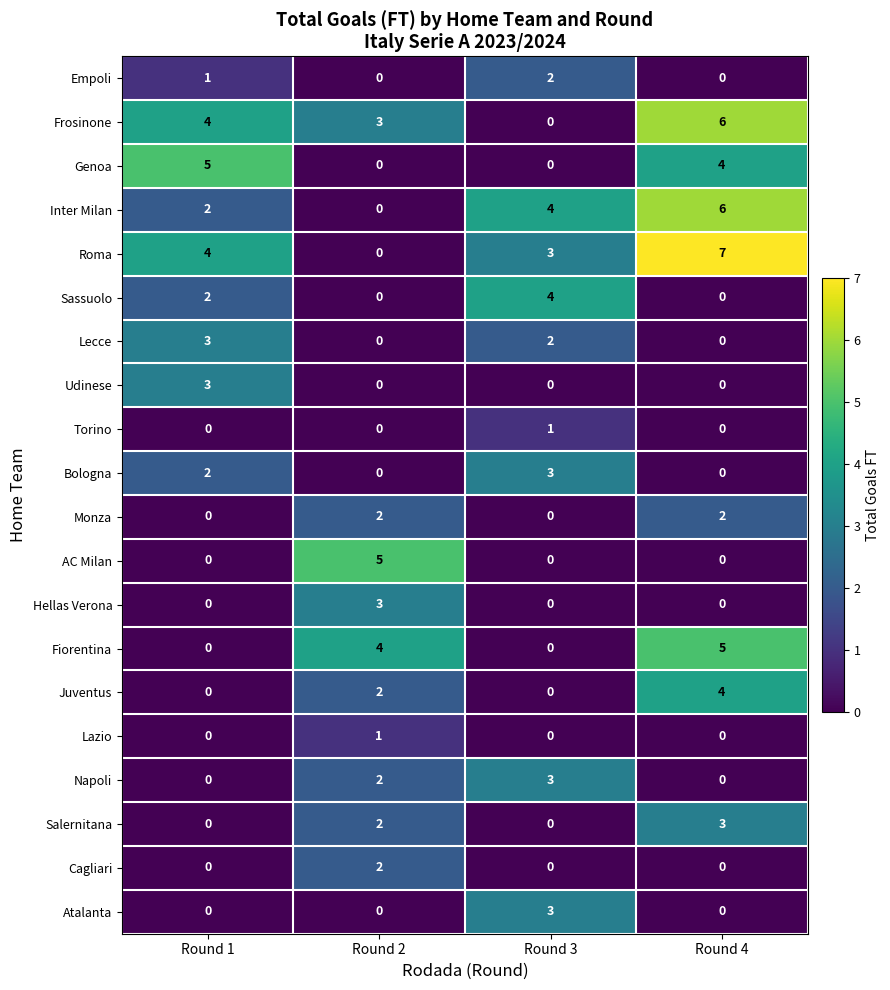

What is the sum of the Sassuolo values at Round 4 and Round 3?

4